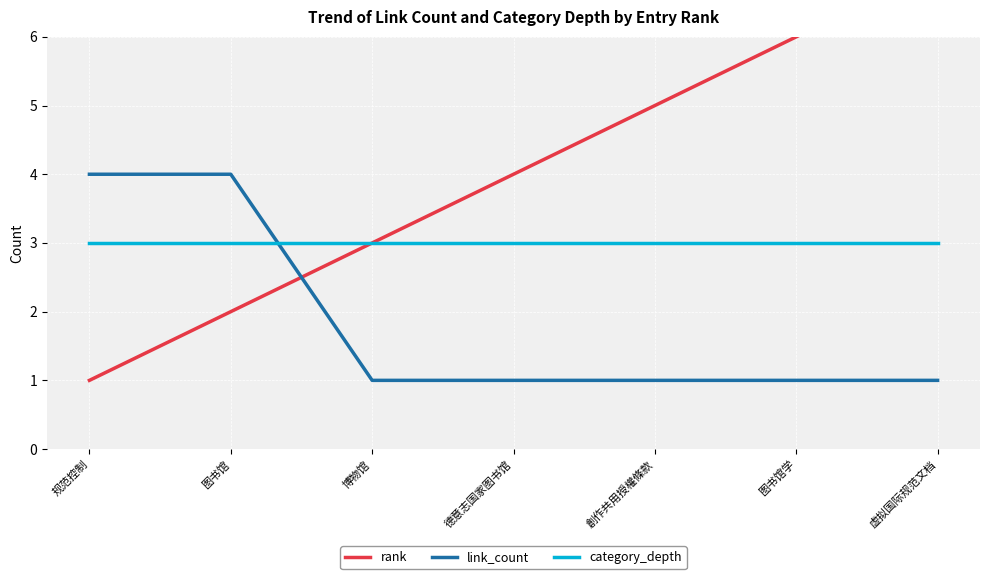

The value of category_depth at 虚拟国际规范文档 is 5. True or false?

False